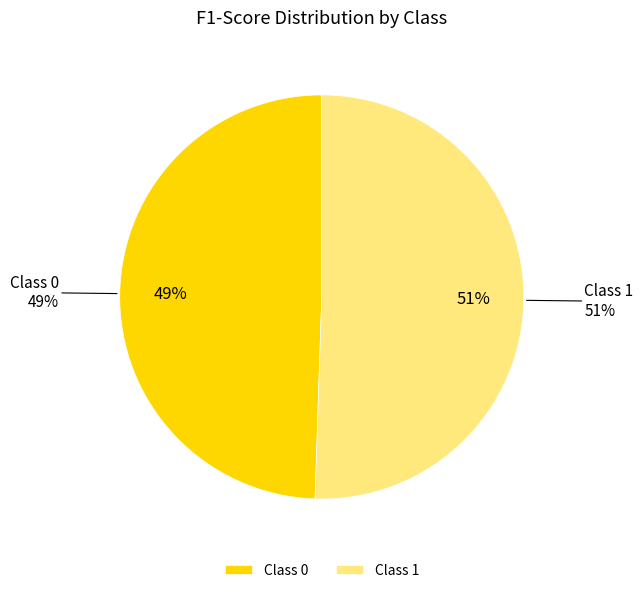

Rank the categories by value from lowest to highest.

0, 1